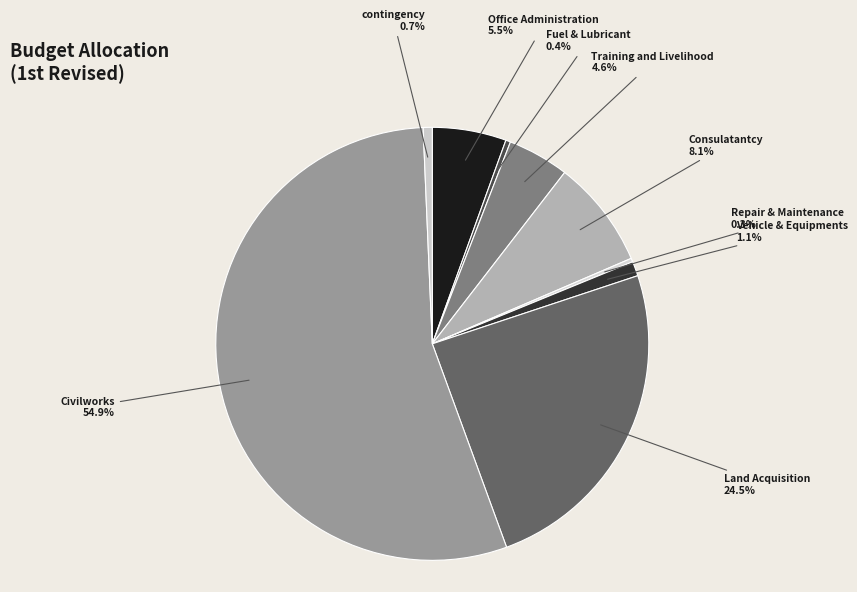

To the nearest percent, what is the average slice percentage?

11%